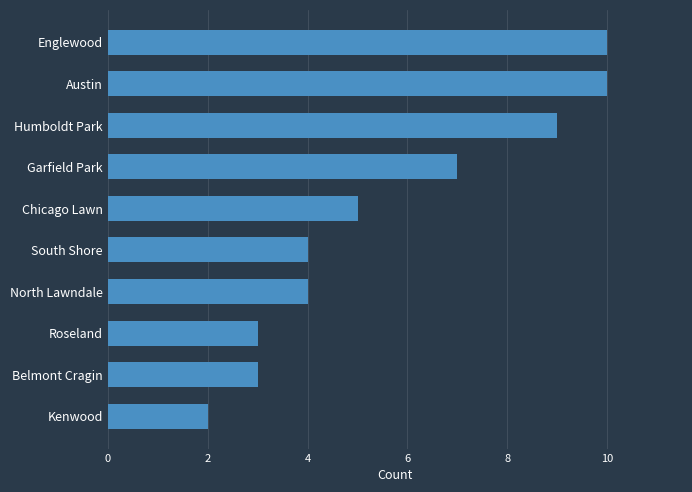

What is the label of the 7th bar from the top?

North Lawndale